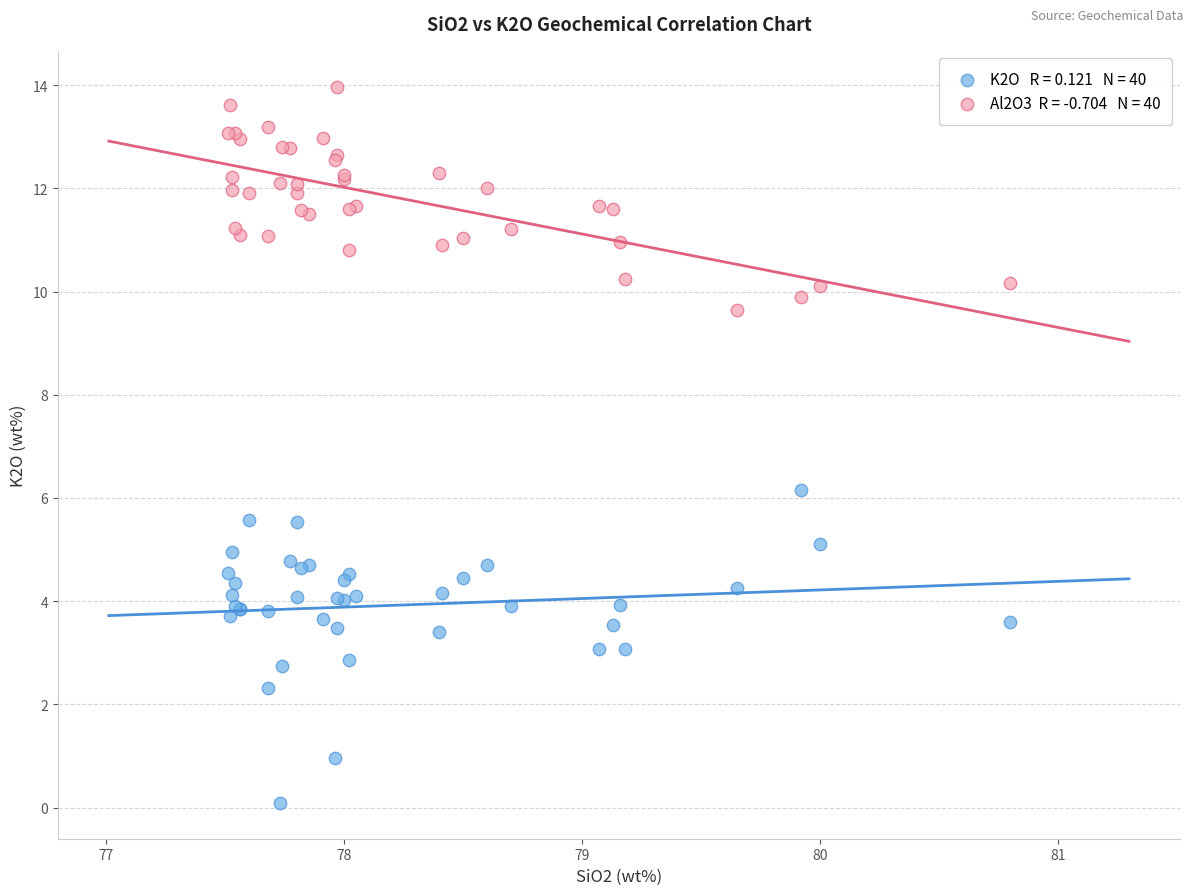

Across all series, what Y value is closest to 7?

6.2